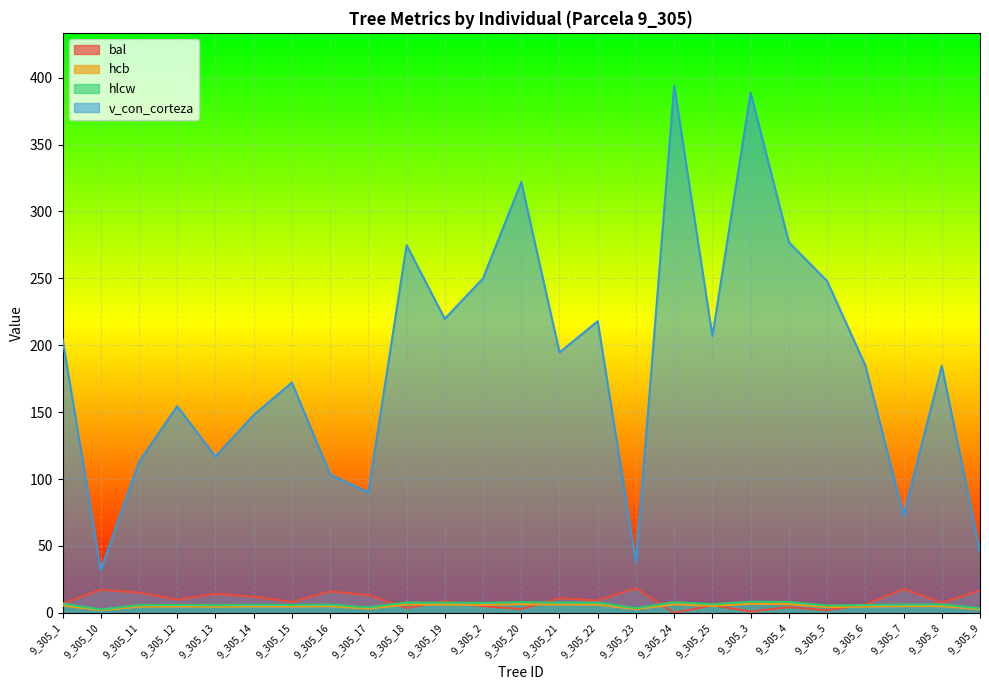

What is the average value of the hcb series?

5.1